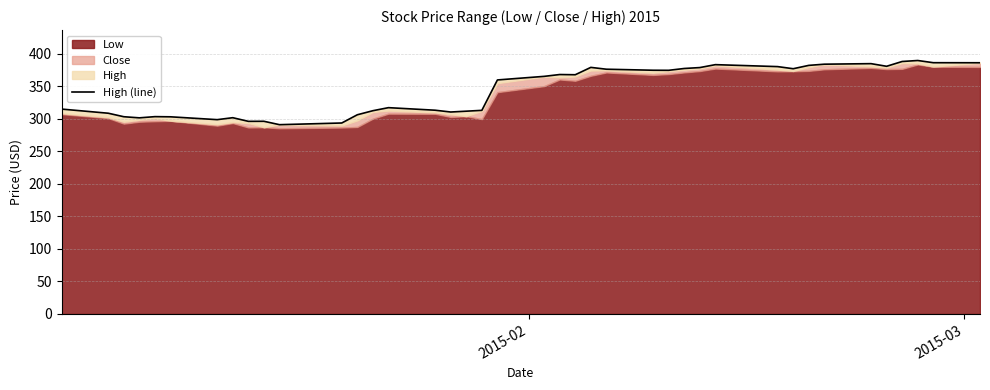

What is the difference between the second highest and minimum values?

97.1